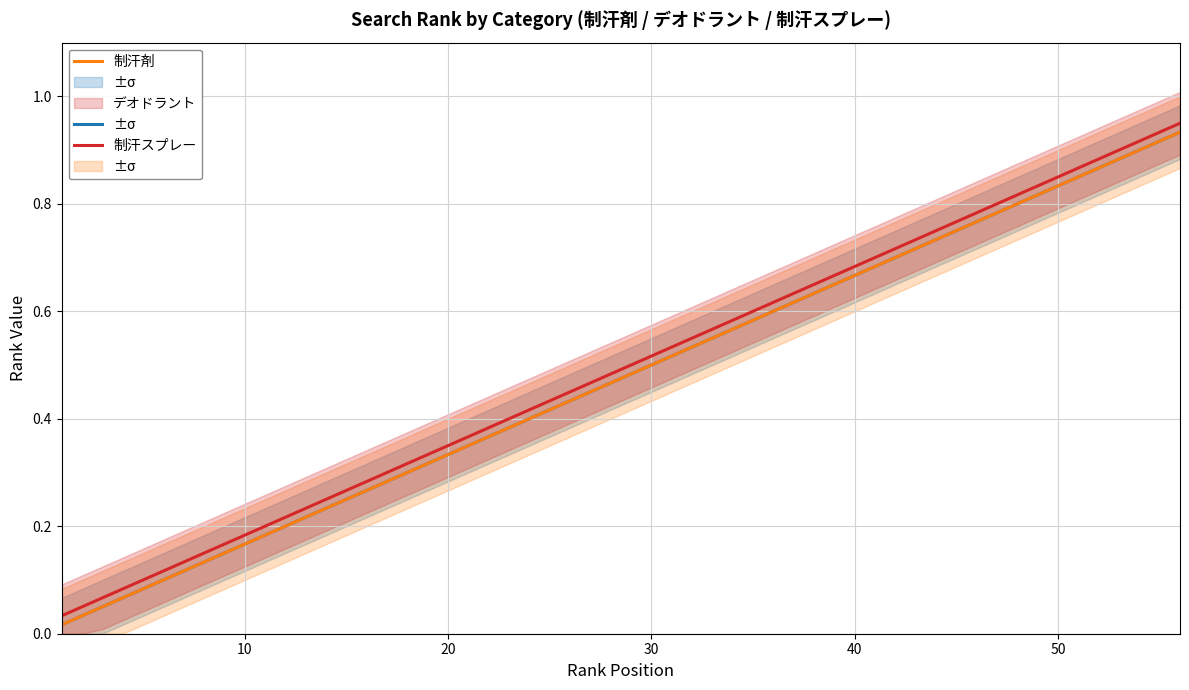

True or false: 制汗スプレー has more than 1 points higher than both neighbors.

False